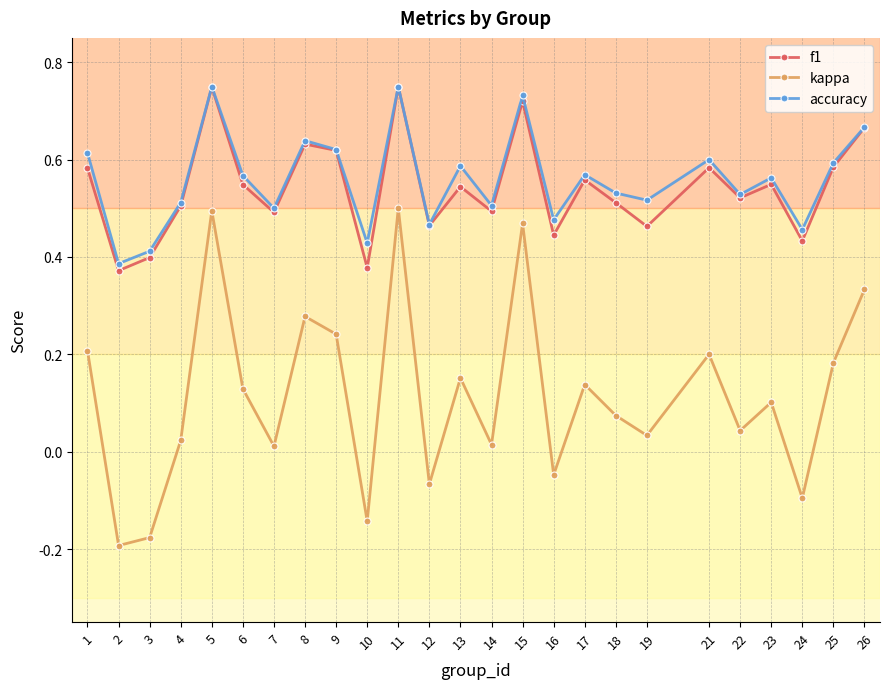

Is the value of f1 at 15 greater than the value of kappa at 10?

Yes